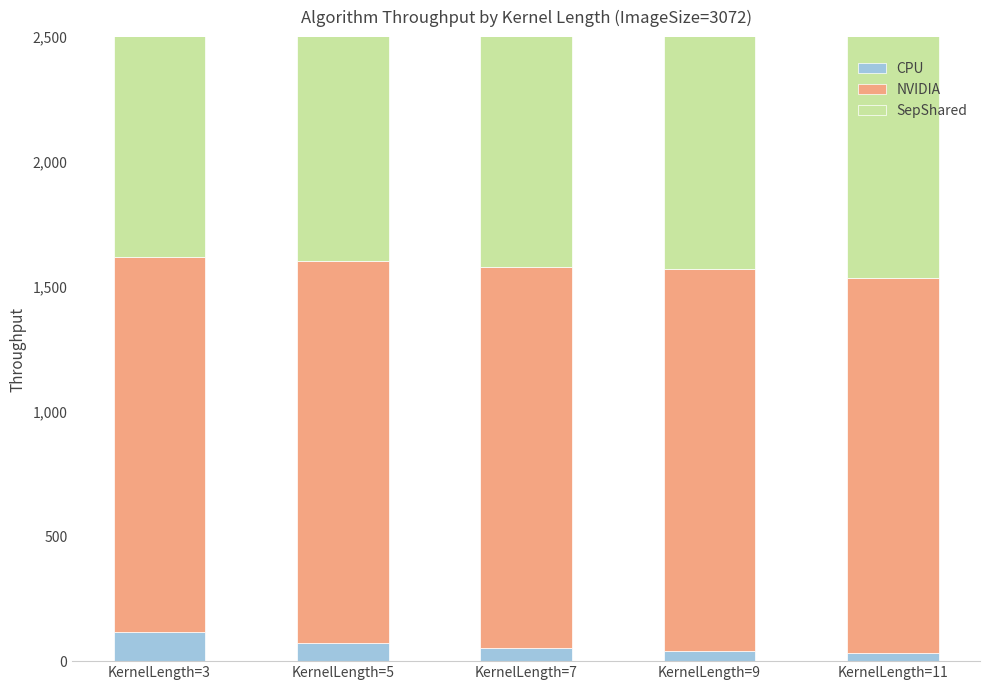

Where does the SepShared series first go above 1534?

KernelLength=3